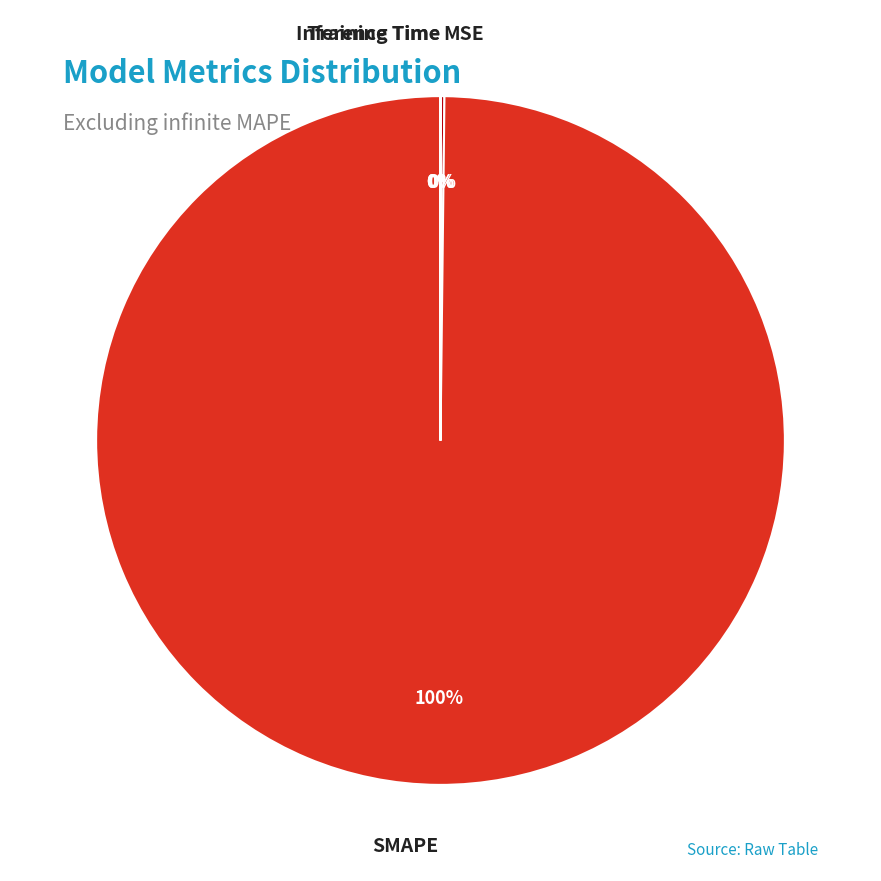

To the nearest percent, what is the average slice percentage?

25%